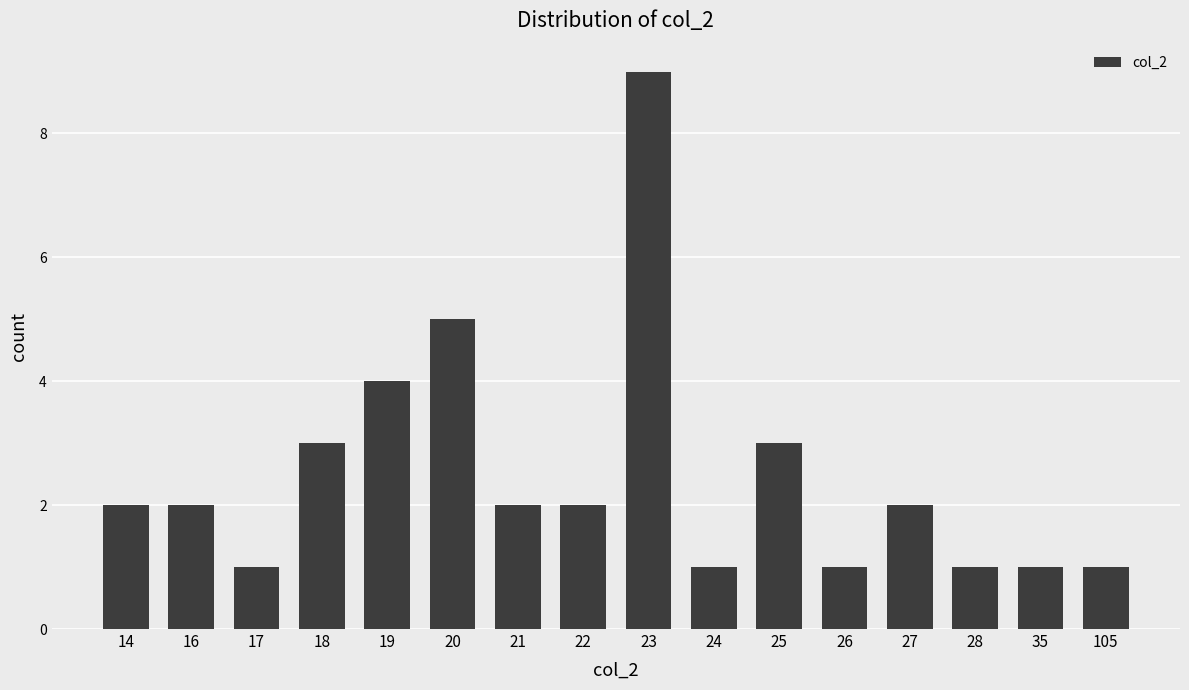

What is the change in value from 16 to 18?

+1